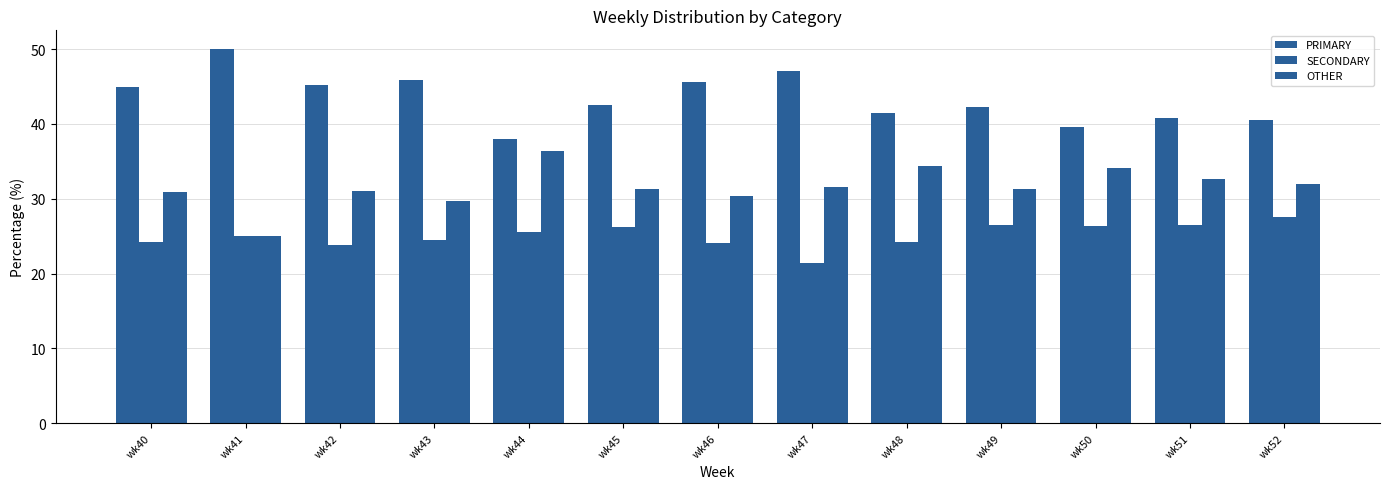

Rank the series by their maximum value, from lowest to highest.

SECONDARY, OTHER, PRIMARY